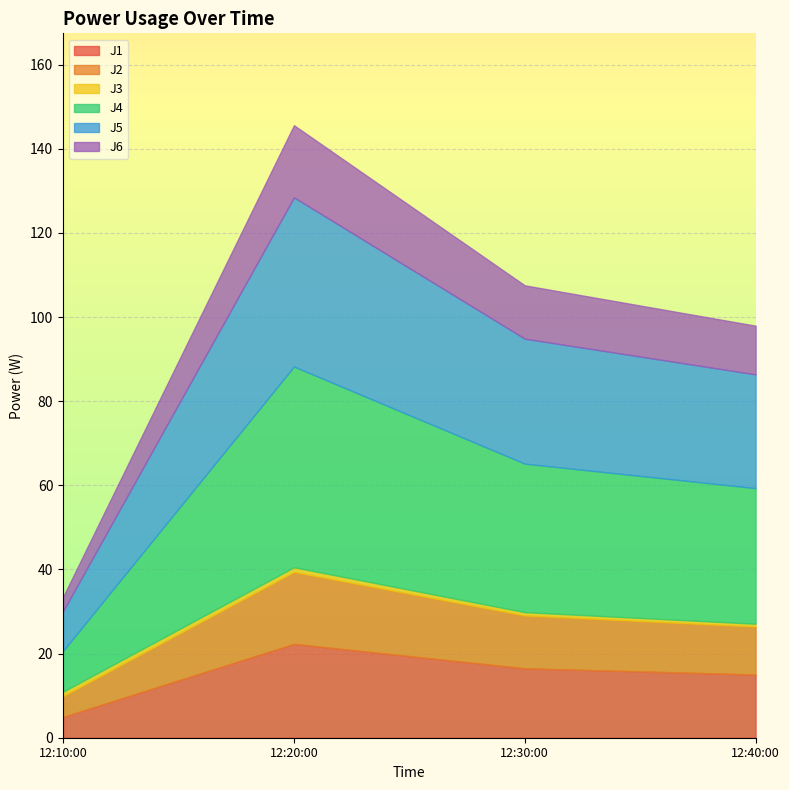

Reading left to right, transcribe all the data shown in this chart.

J1: 5.0	22.3	16.5	15.0
J2: 4.9	17.1	12.6	11.4
J3: 1.1	1.1	0.8	0.7
J4: 9.7	47.7	35.3	32.2
J5: 9.4	40.2	29.7	27.0
J6: 3.4	17.1	12.7	11.6